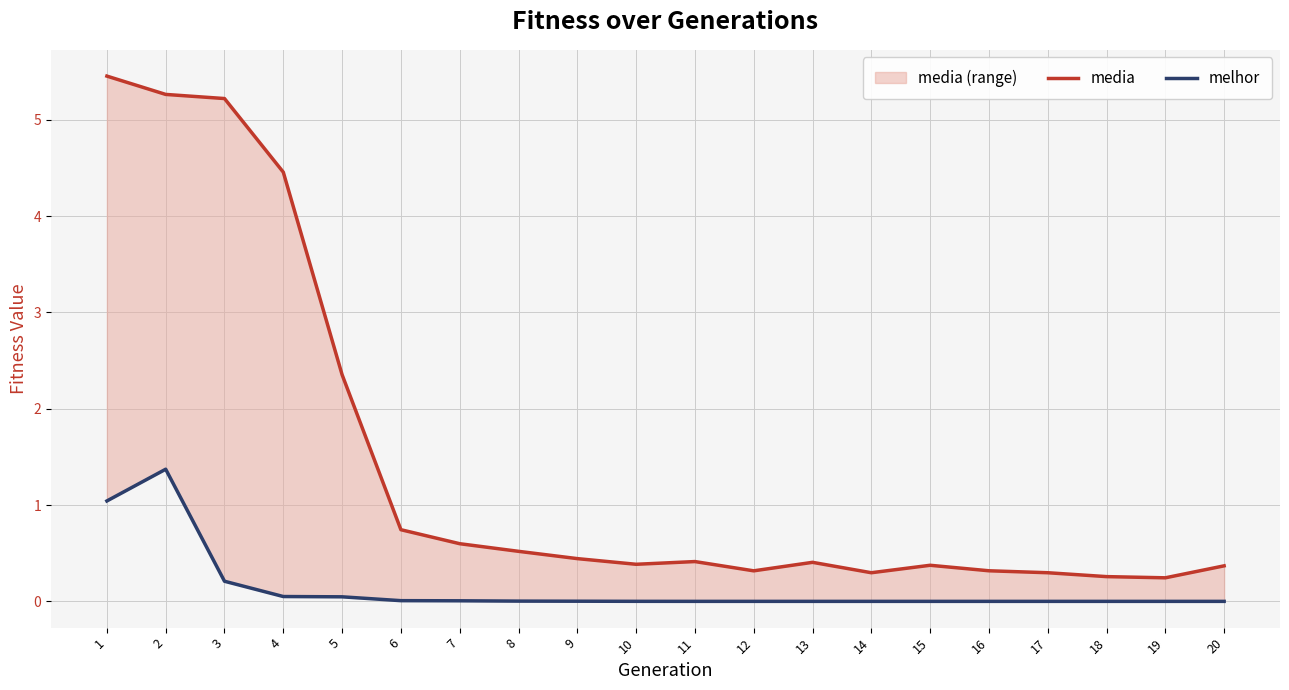

What are all the series names shown in the legend?

media, melhor